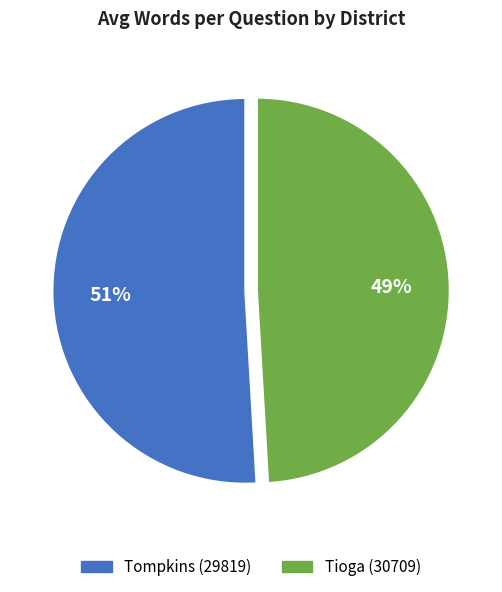

Count the number of slices in the pie.

2